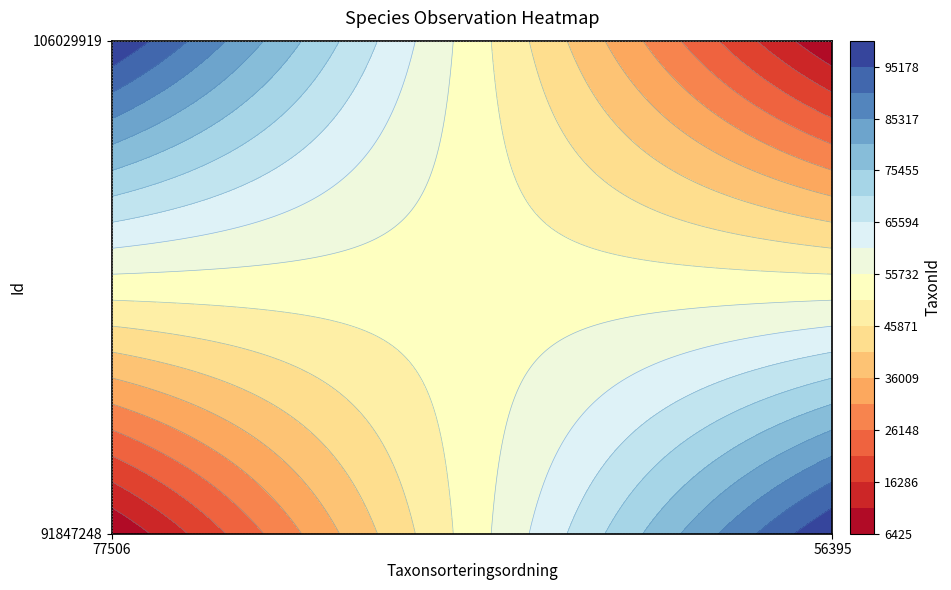

Read the 91847248 value at 56395, to the nearest 100.

100100